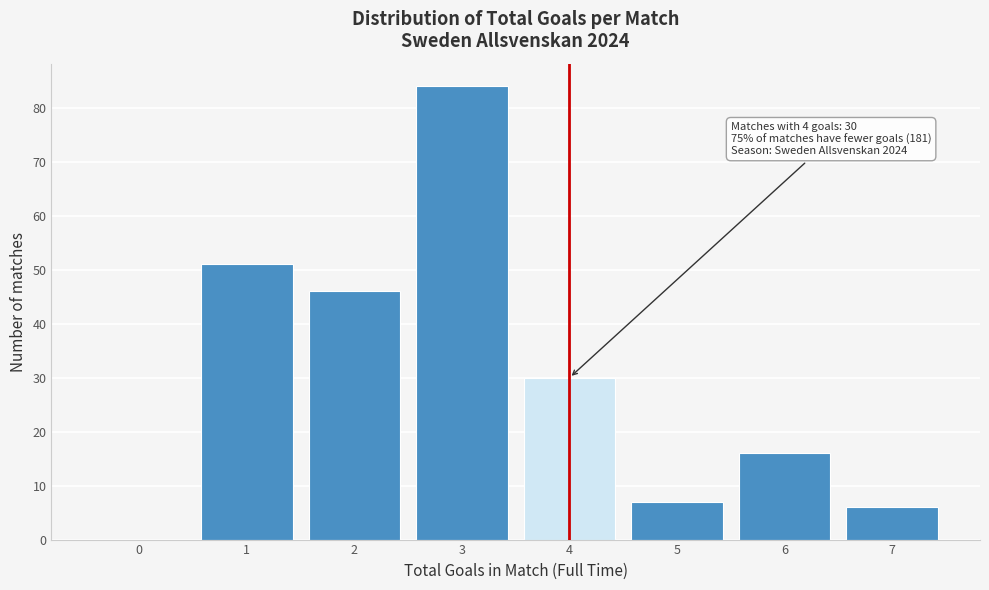

Reading right to left, what are all the values shown in this chart?

7=6	6=16	5=7	4=30	3=84	2=46	1=51	0=0